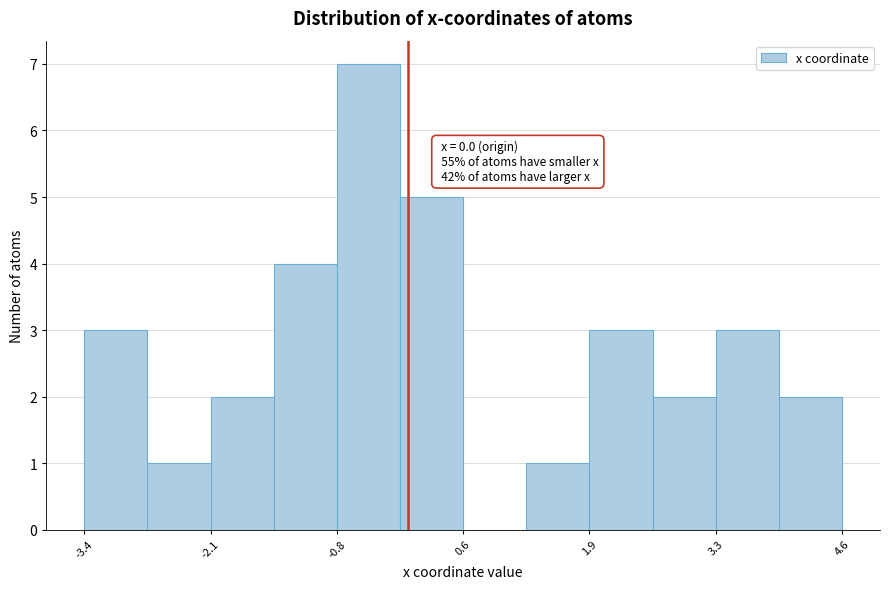

Read against the x-axis, roughly where is the centre of the tallest bar?

-0.4